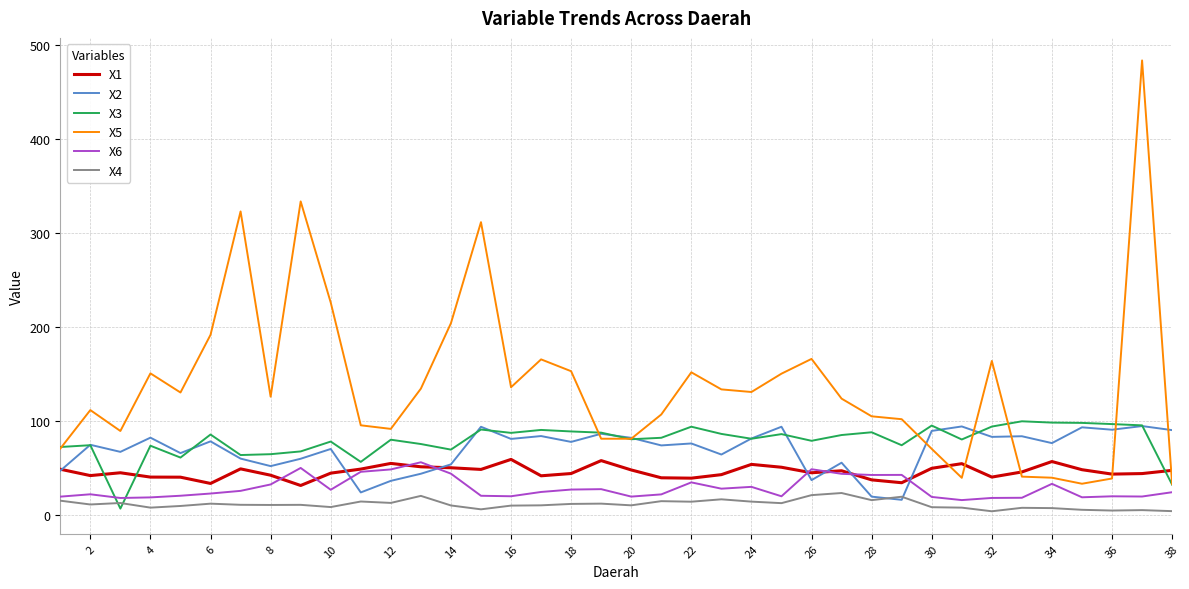

What is the lowest value of the X6 series?

16.1